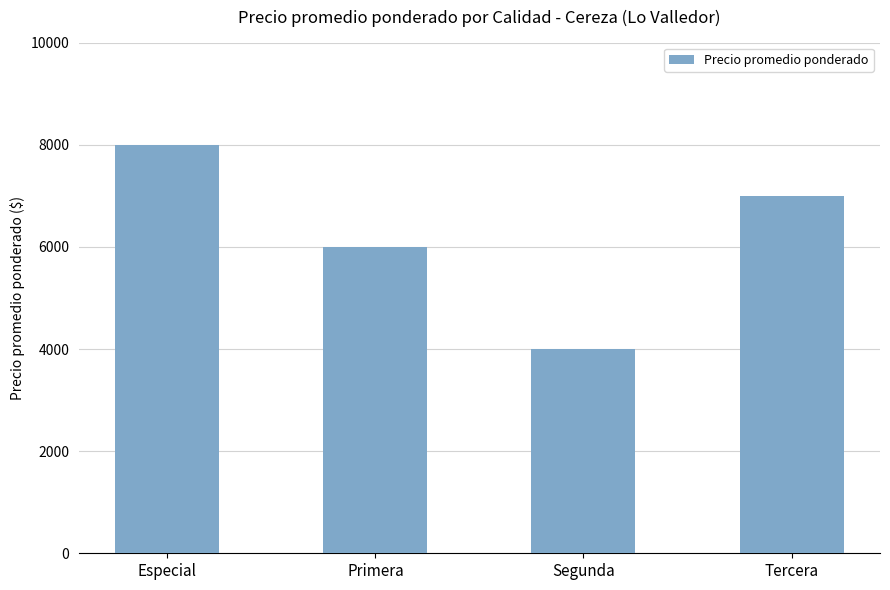

What is the average value?

6250